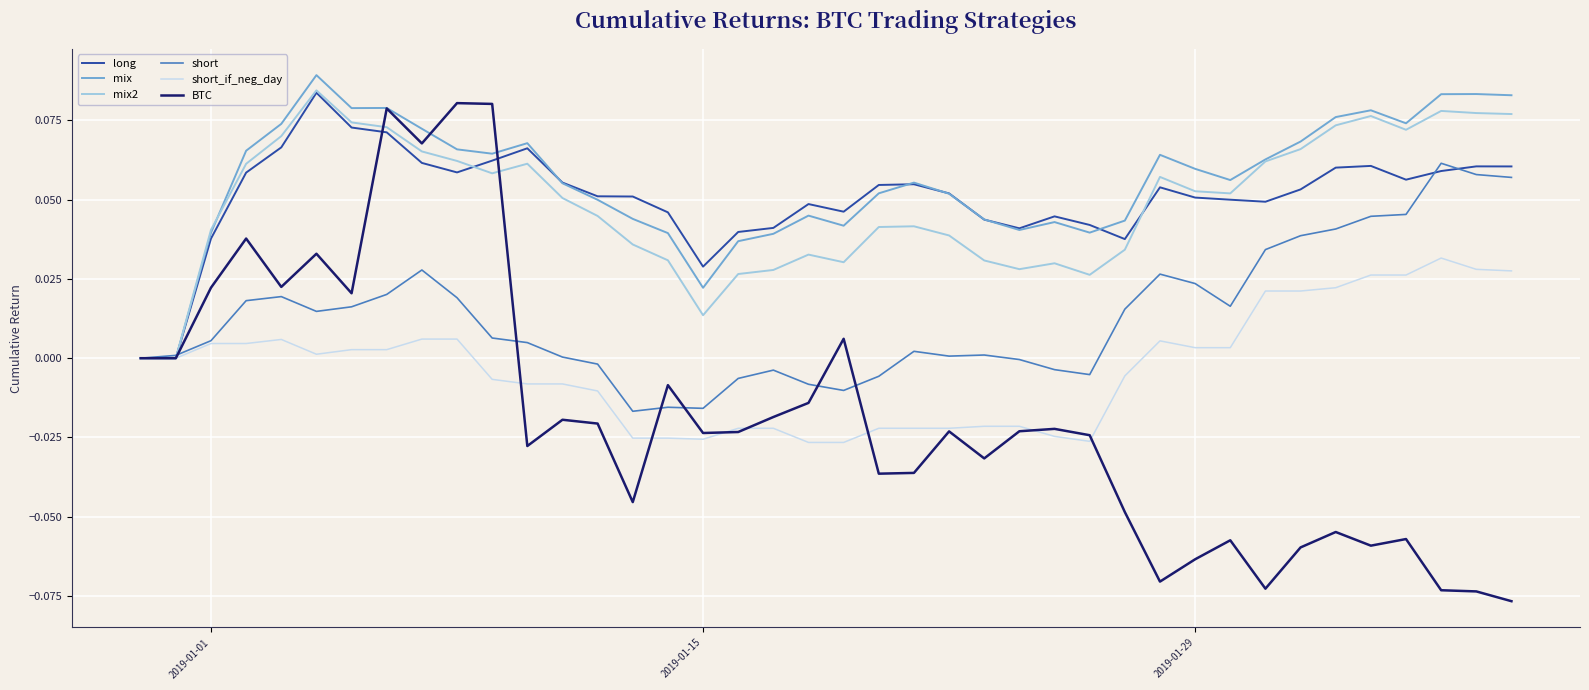

Which series has the largest range (max minus min)?

BTC